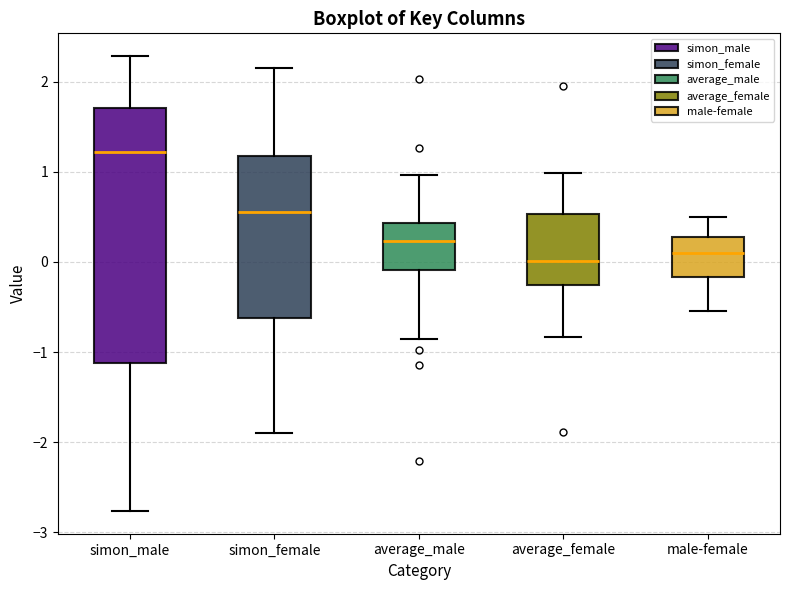

Reading left to right, read every box against the y-axis: the position of its median line, the range the box covers, and the ends of its whiskers. The values are not printed on the chart, so give them approximately, as read against the axis.

simon_male: median 1.2, box -1.1 to 1.7, whiskers -2.8 to 2.3
simon_female: median 0.6, box -0.6 to 1.2, whiskers -1.9 to 2.1
average_male: median 0.2, box -0.1 to 0.4, whiskers -0.8 to 1.0
average_female: median 0.0, box -0.3 to 0.5, whiskers -0.8 to 1.0
male-female: median 0.1, box -0.2 to 0.3, whiskers -0.5 to 0.5